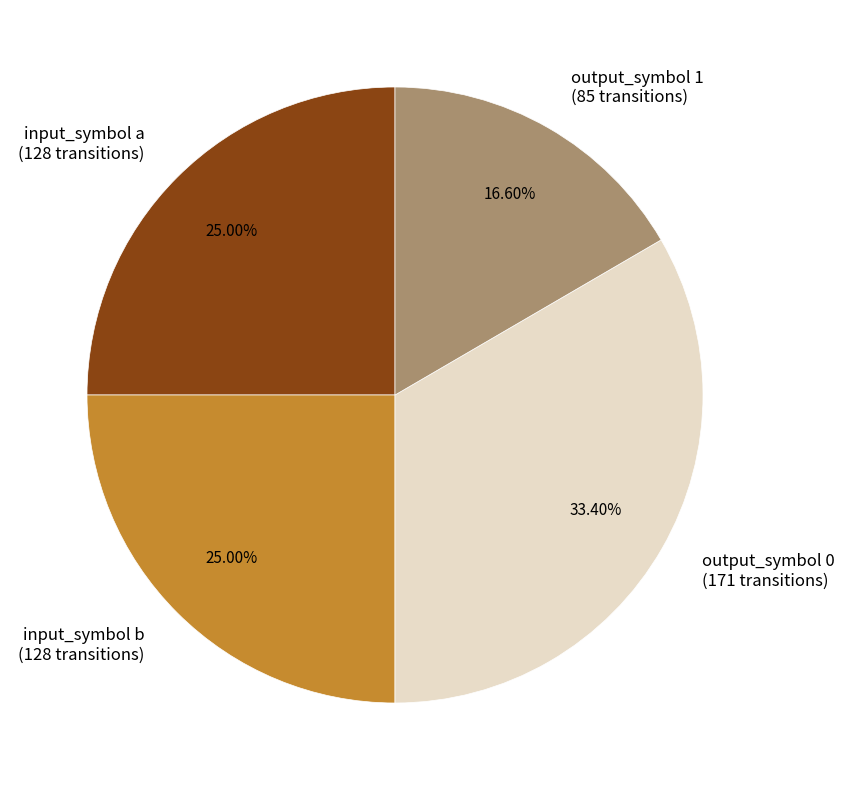

Do output_symbol 0 (171 transitions) and input_symbol b (128 transitions) together represent more than half of the pie?

Yes